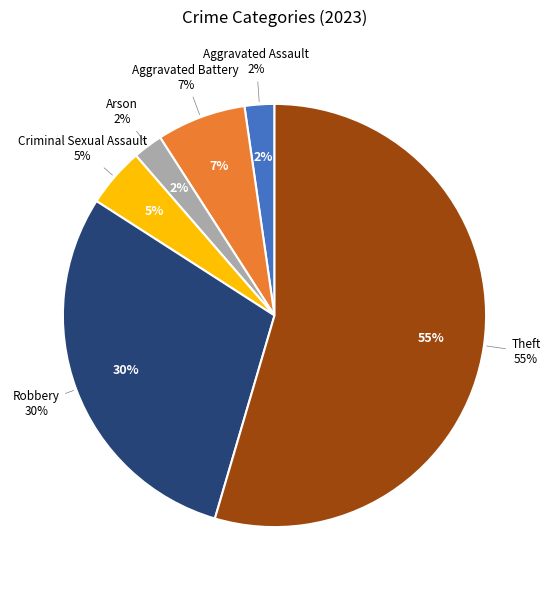

Is it true that Motor Vehicle Theft is 8% of the pie?

False